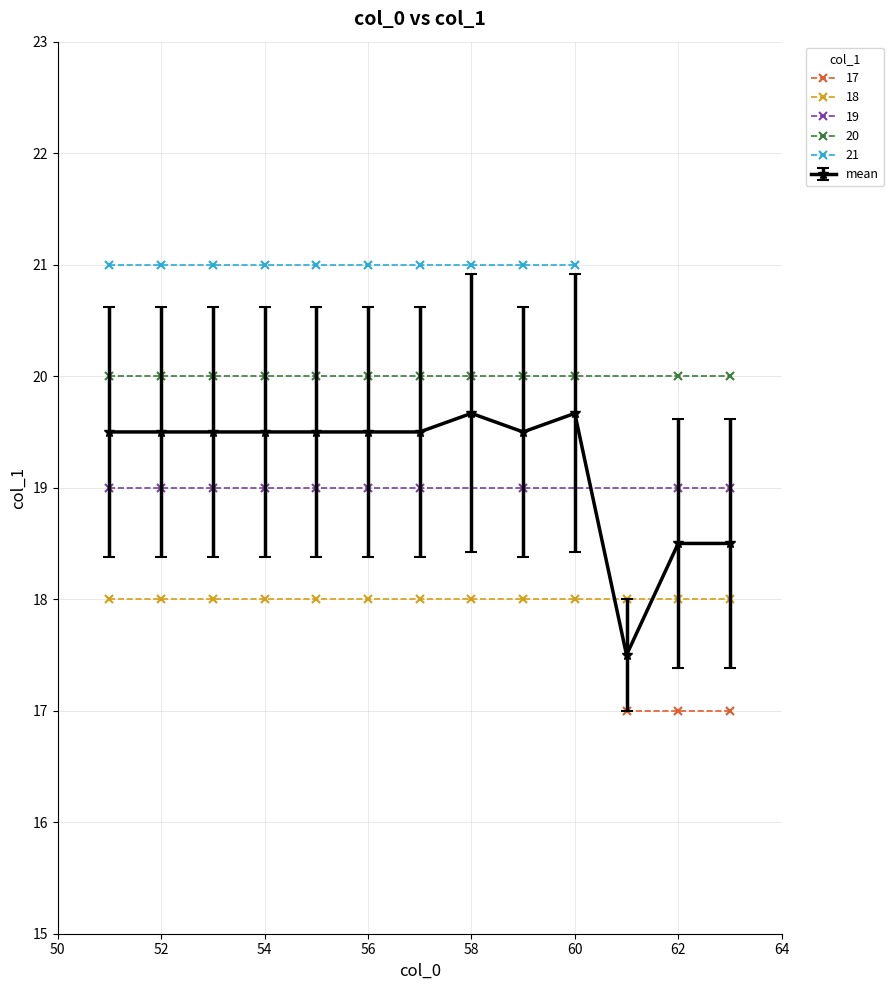

Where is the data nearest to the value 57?

6